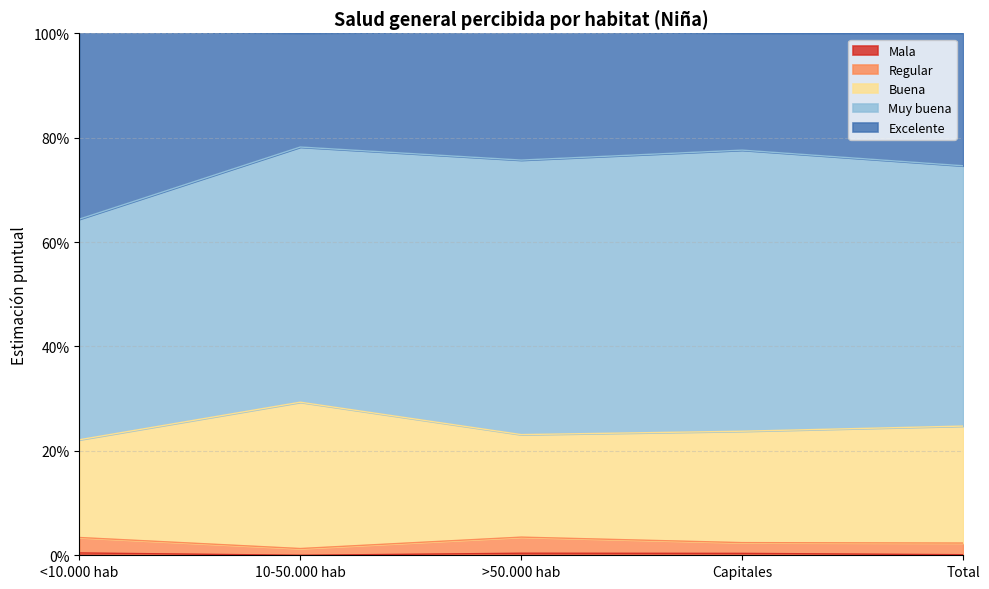

In Buena, how many points are lower than both neighbors (excluding endpoints)?

1